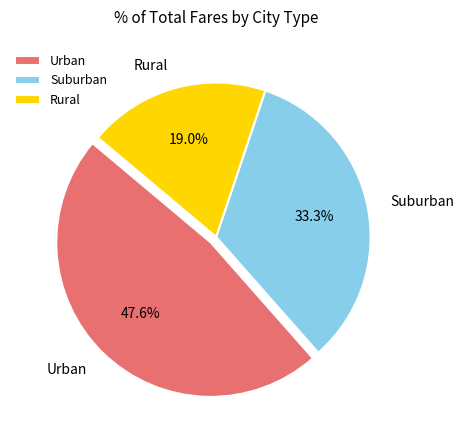

How many segments does this pie chart have?

3